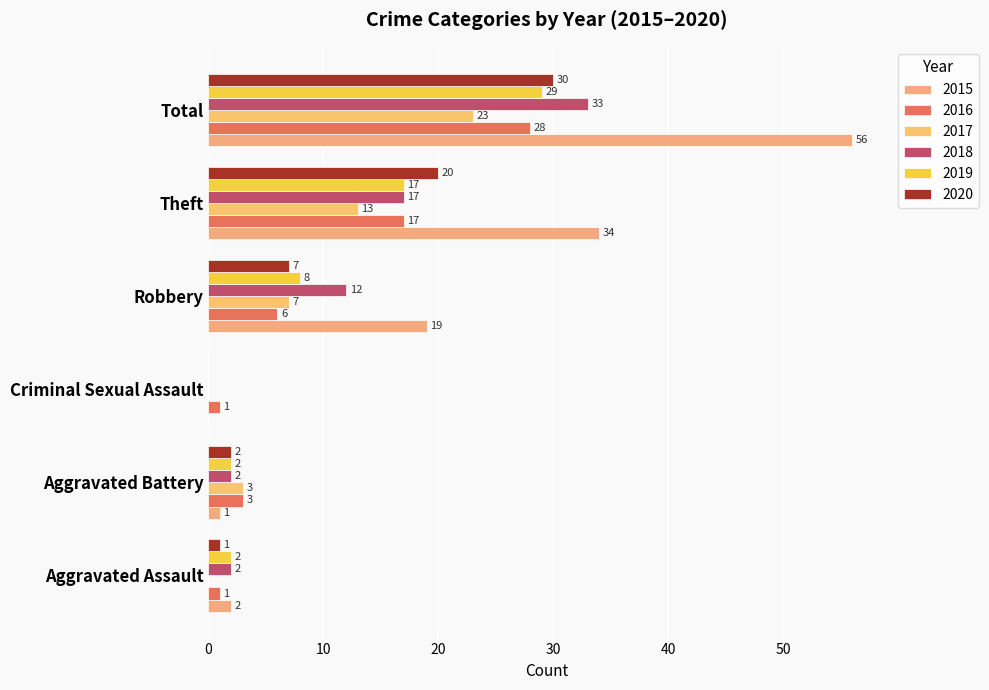

Reading left to right, transcribe all the data shown in this chart.

2015: Aggravated Assault=2	Aggravated Battery=1	Criminal Sexual Assault=0	Robbery=19	Theft=34	Total=56
2016: Aggravated Assault=1	Aggravated Battery=3	Criminal Sexual Assault=1	Robbery=6	Theft=17	Total=28
2017: Aggravated Assault=0	Aggravated Battery=3	Criminal Sexual Assault=0	Robbery=7	Theft=13	Total=23
2018: Aggravated Assault=2	Aggravated Battery=2	Criminal Sexual Assault=0	Robbery=12	Theft=17	Total=33
2019: Aggravated Assault=2	Aggravated Battery=2	Criminal Sexual Assault=0	Robbery=8	Theft=17	Total=29
2020: Aggravated Assault=1	Aggravated Battery=2	Criminal Sexual Assault=0	Robbery=7	Theft=20	Total=30